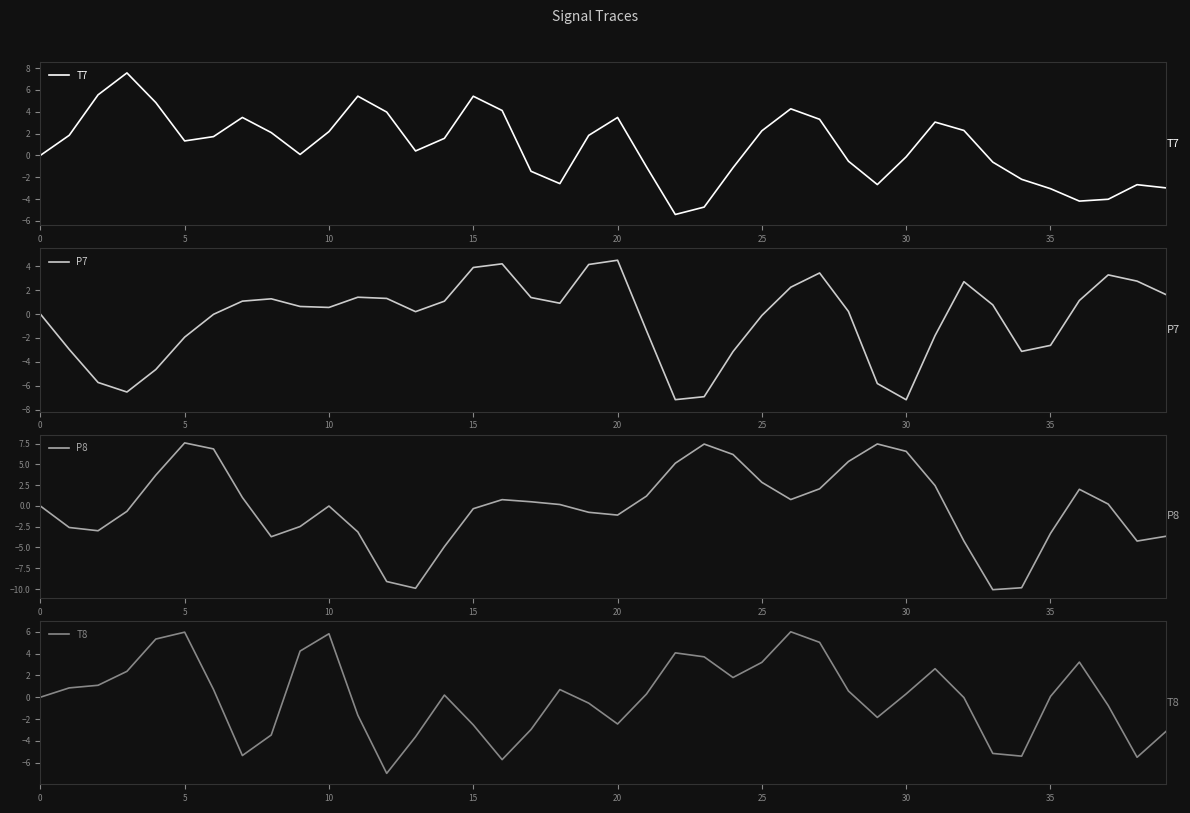

What is the smallest value displayed?

-10.1